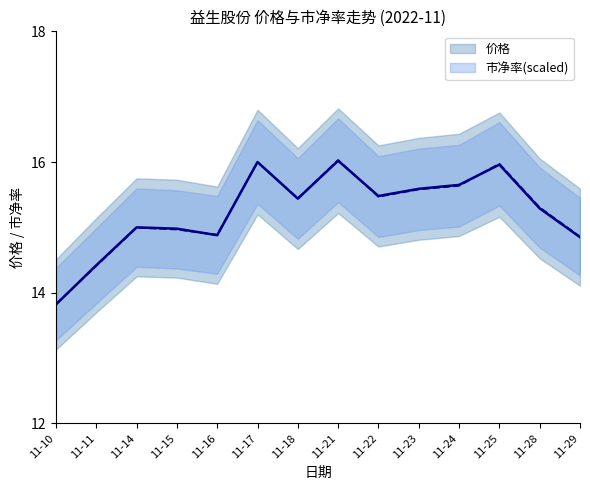

What is the difference between the second highest and minimum values in the 价格 series?

2.2